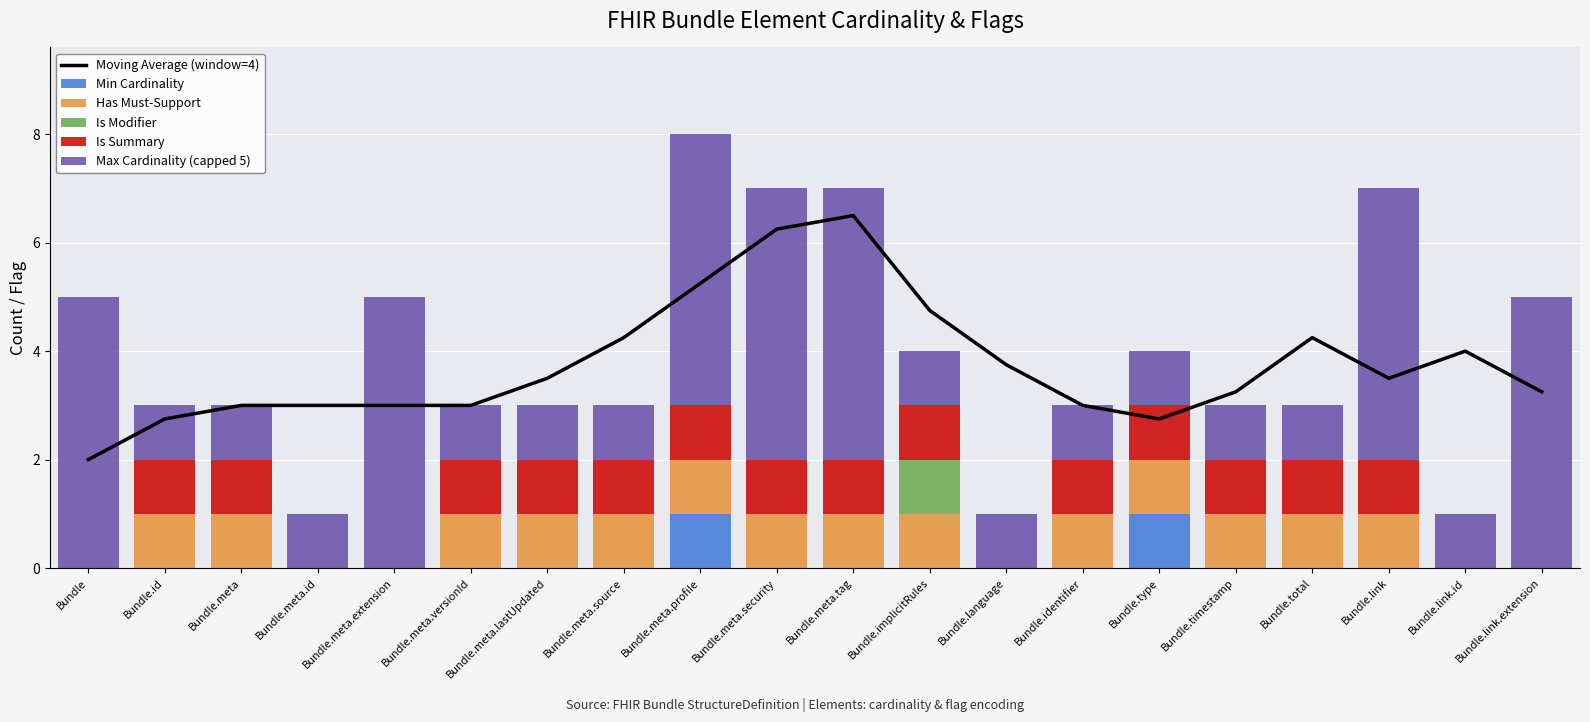

Reading left to right, what are all the values shown in this chart?

Moving Average (window=4): 2.0	2.8	3.0	3.0	3.0	3.0	3.5	4.2	5.2	6.2	6.5	4.8	3.8	3.0	2.8	3.2	4.2	3.5	4.0	3.2
Min Cardinality: 0.0	0.0	0.0	0.0	0.0	0.0	0.0	0.0	1.0	0.0	0.0	0.0	0.0	0.0	1.0	0.0	0.0	0.0	0.0	0.0
Has Must-Support: 0.0	1.0	1.0	0.0	0.0	1.0	1.0	1.0	1.0	1.0	1.0	1.0	0.0	1.0	1.0	1.0	1.0	1.0	0.0	0.0
Is Modifier: 0.0	0.0	0.0	0.0	0.0	0.0	0.0	0.0	0.0	0.0	0.0	1.0	0.0	0.0	0.0	0.0	0.0	0.0	0.0	0.0
Is Summary: 0.0	1.0	1.0	0.0	0.0	1.0	1.0	1.0	1.0	1.0	1.0	1.0	0.0	1.0	1.0	1.0	1.0	1.0	0.0	0.0
Max Cardinality (capped 5): 5.0	1.0	1.0	1.0	5.0	1.0	1.0	1.0	5.0	5.0	5.0	1.0	1.0	1.0	1.0	1.0	1.0	5.0	1.0	5.0